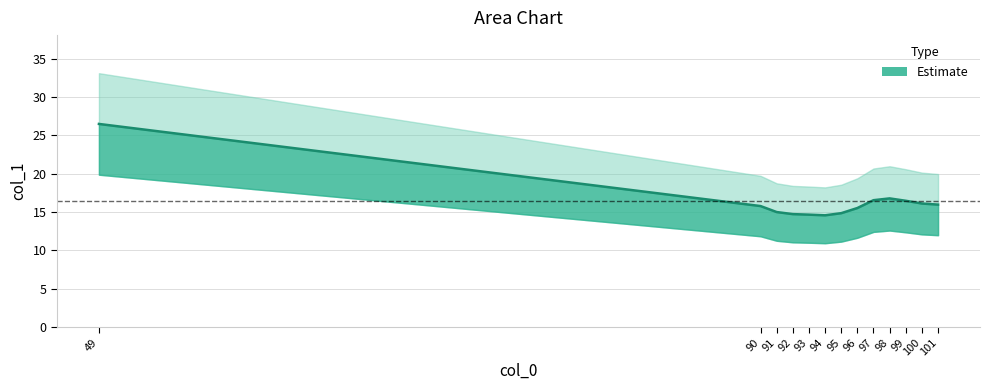

Where is the data nearest to the value 20?

98